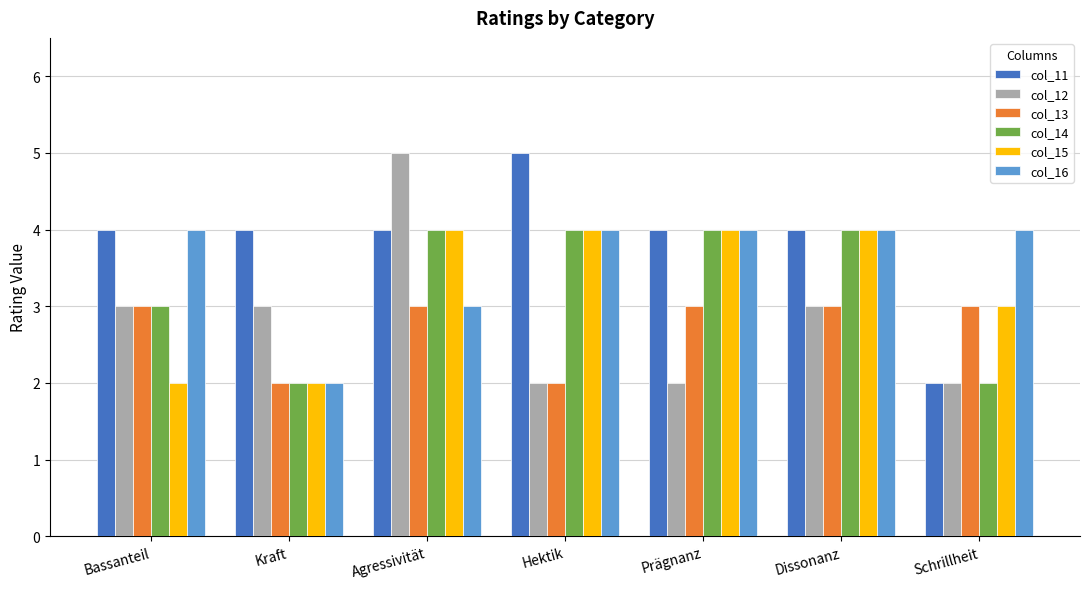

Between Bassanteil and Dissonanz, which series saw the biggest shift?

col_15